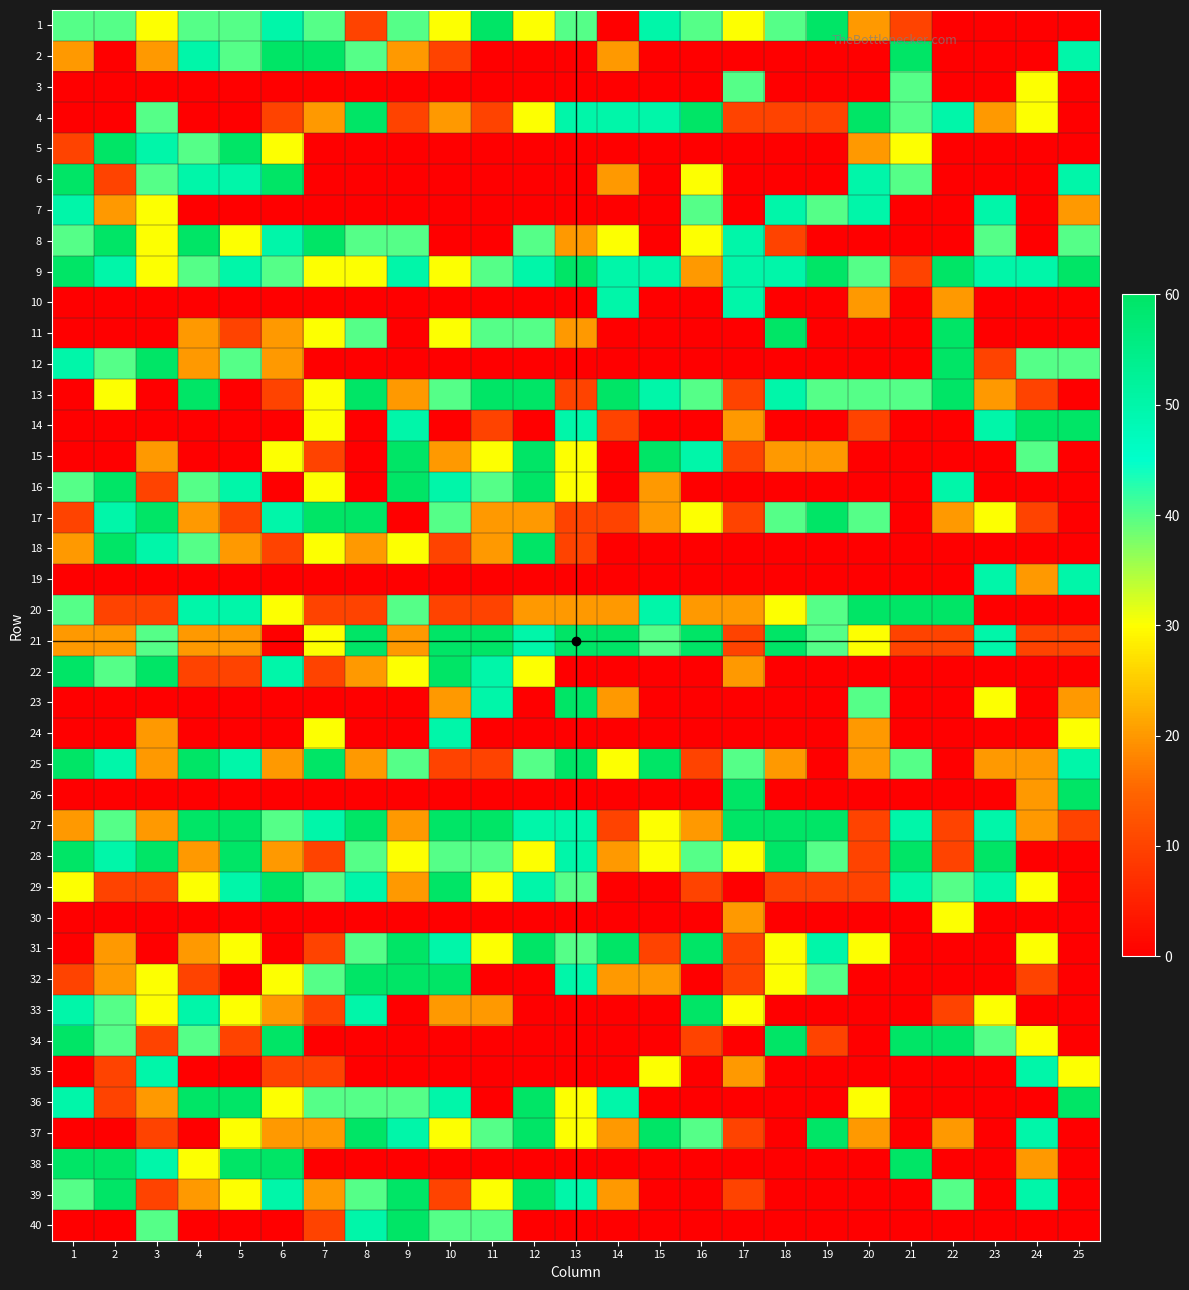

At which category is the sum across all series the highest?

1